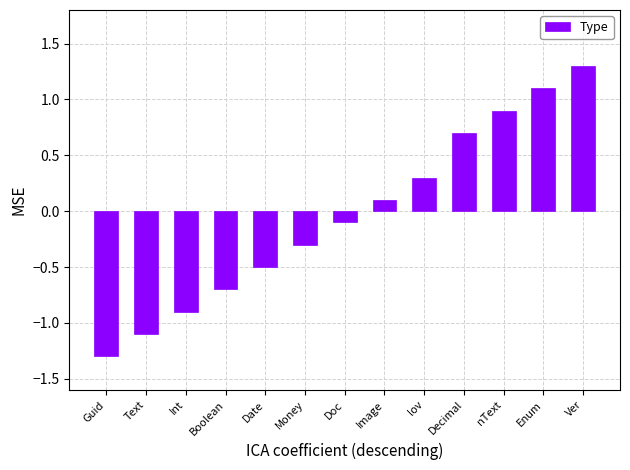

How many values are below 0?

7